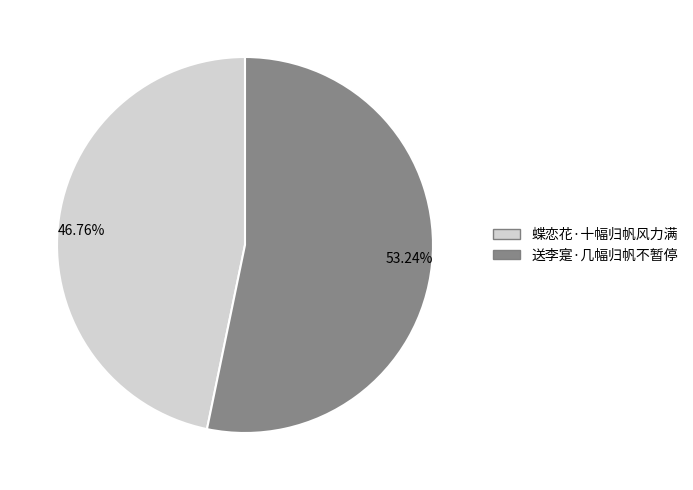

What is the ratio of the value at 46.76% to the value at 53.24%?

0.9